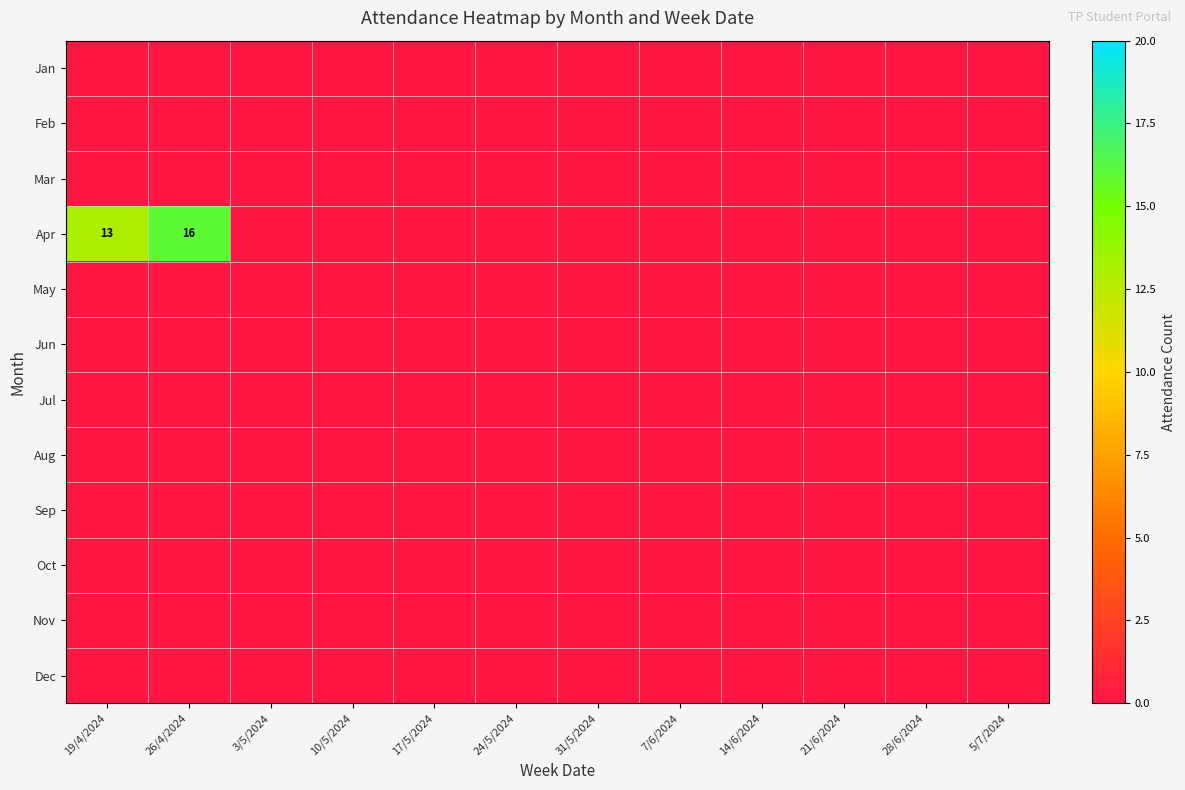

List the series in order of their peak value, highest first.

Apr, Jan, Feb, Mar, May, Jun, Jul, Aug, Sep, Oct, Nov, Dec